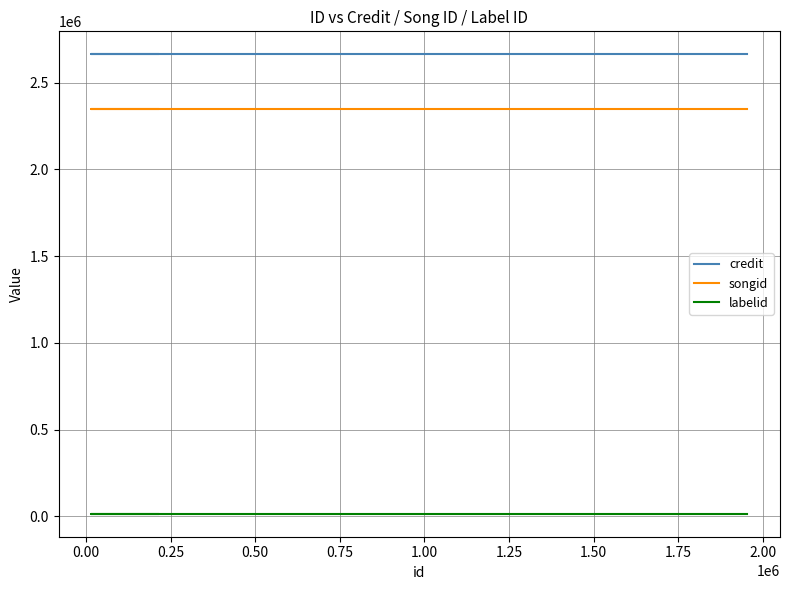

What is the average value of the labelid series?

15506